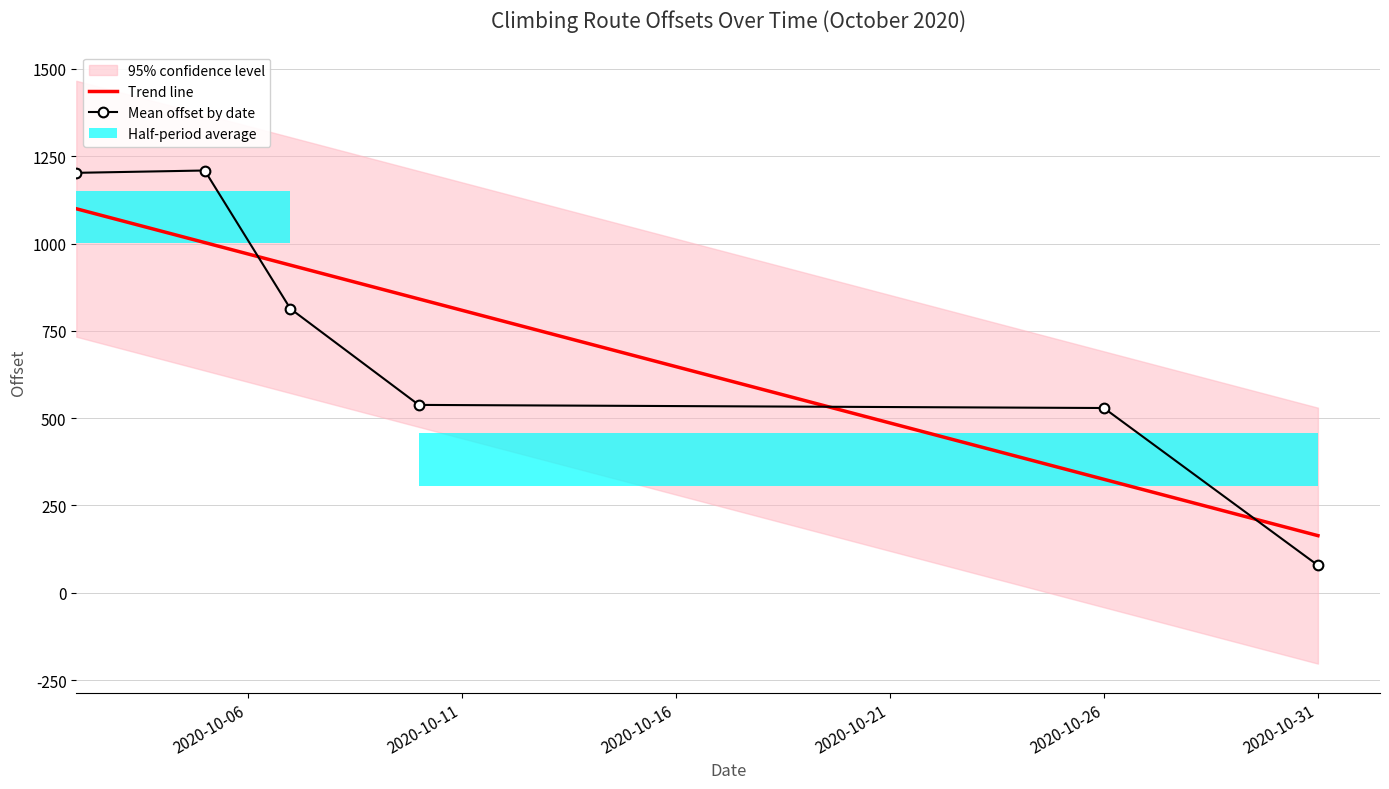

How many bars are there in each group?

2